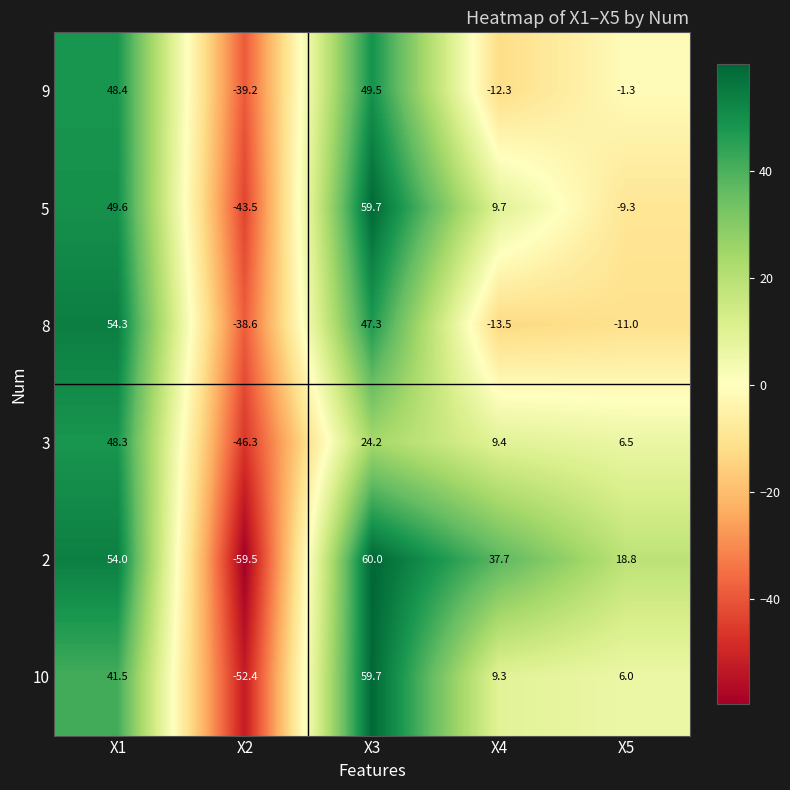

Is it true that 2 equals -59.5 at X2?

True